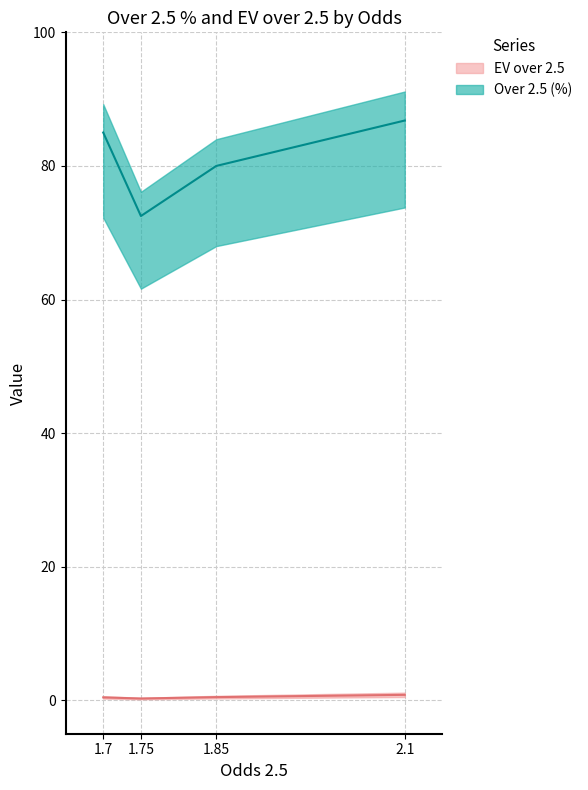

What are all the series names shown in the legend?

Over 2.5 (%), EV over 2.5